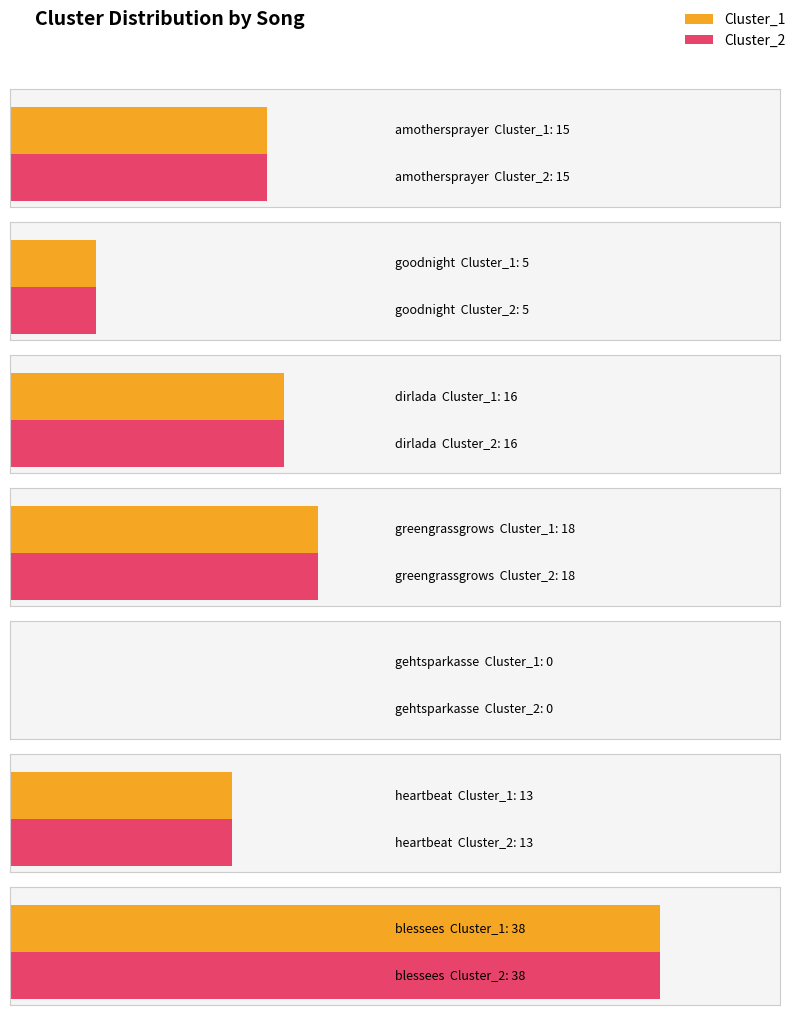

The Cluster_2 series shows 60 at blessees. True or false?

False